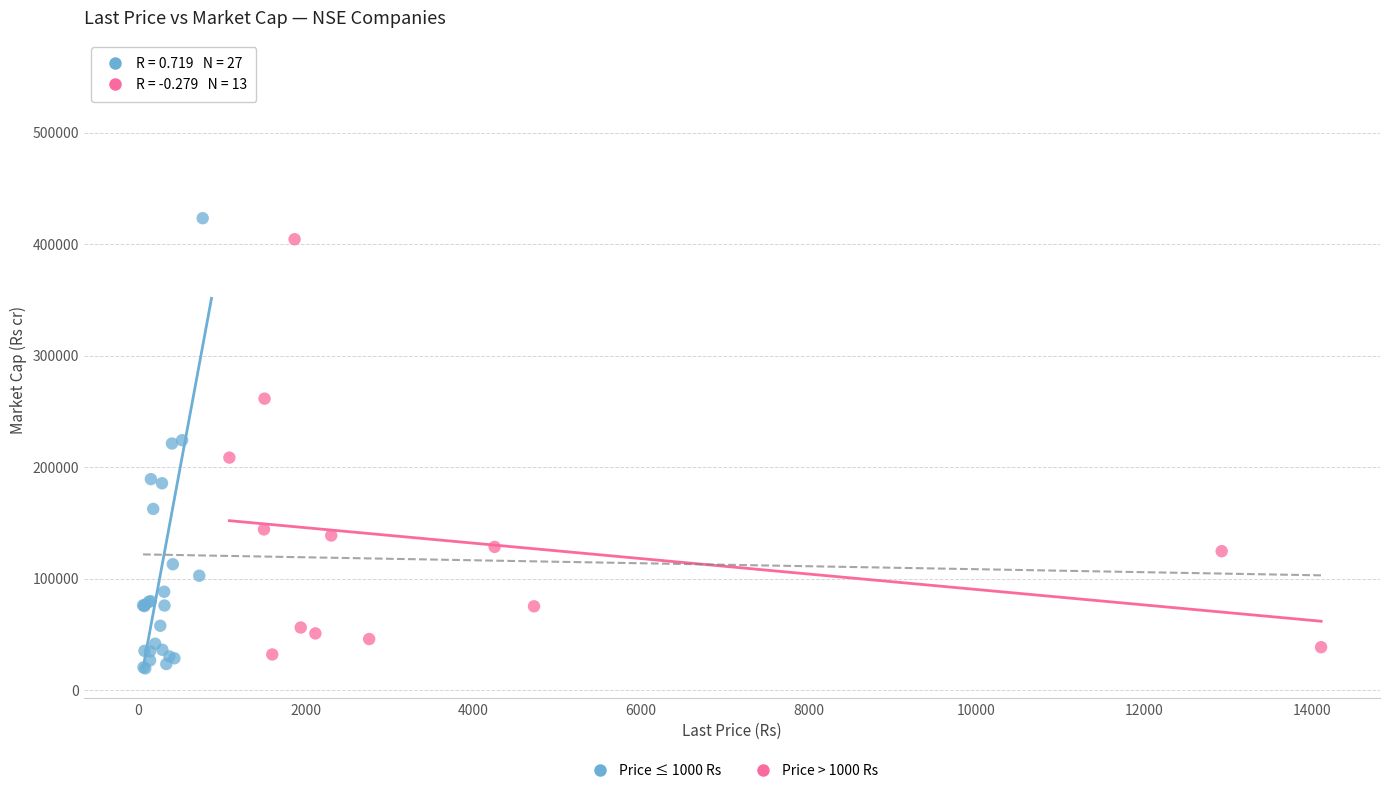

Which series contains the lowest Y value?

Price ≤ 1000 Rs